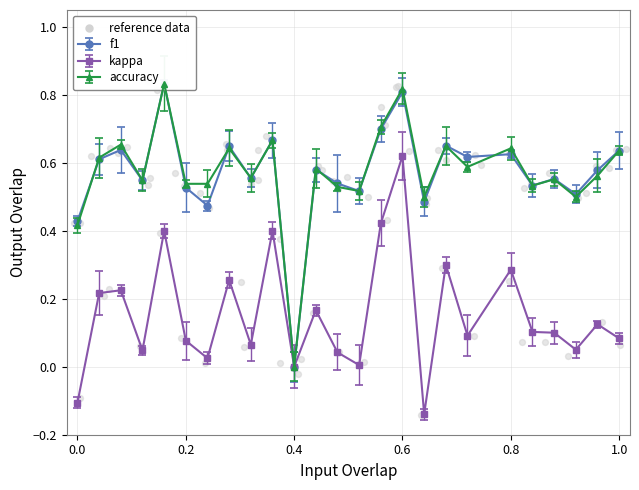

Is the value of f1 at 8 greater than the value of kappa at 8?

Yes